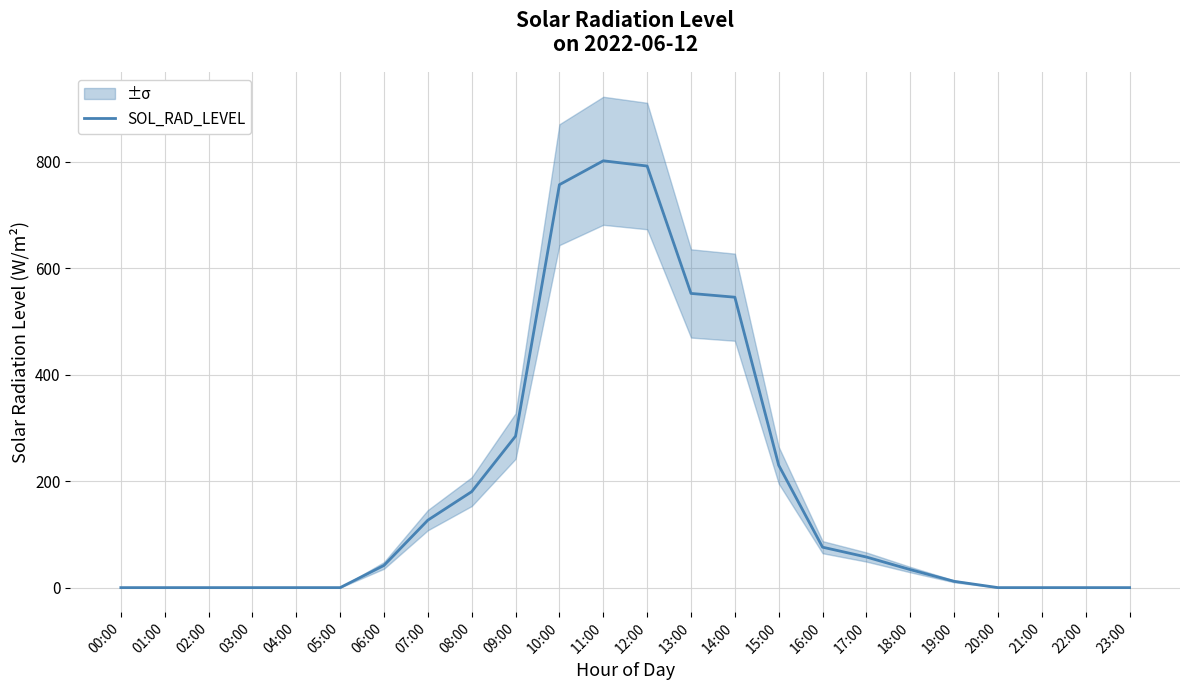

The value at 18:00 is 33.9. True or false?

True